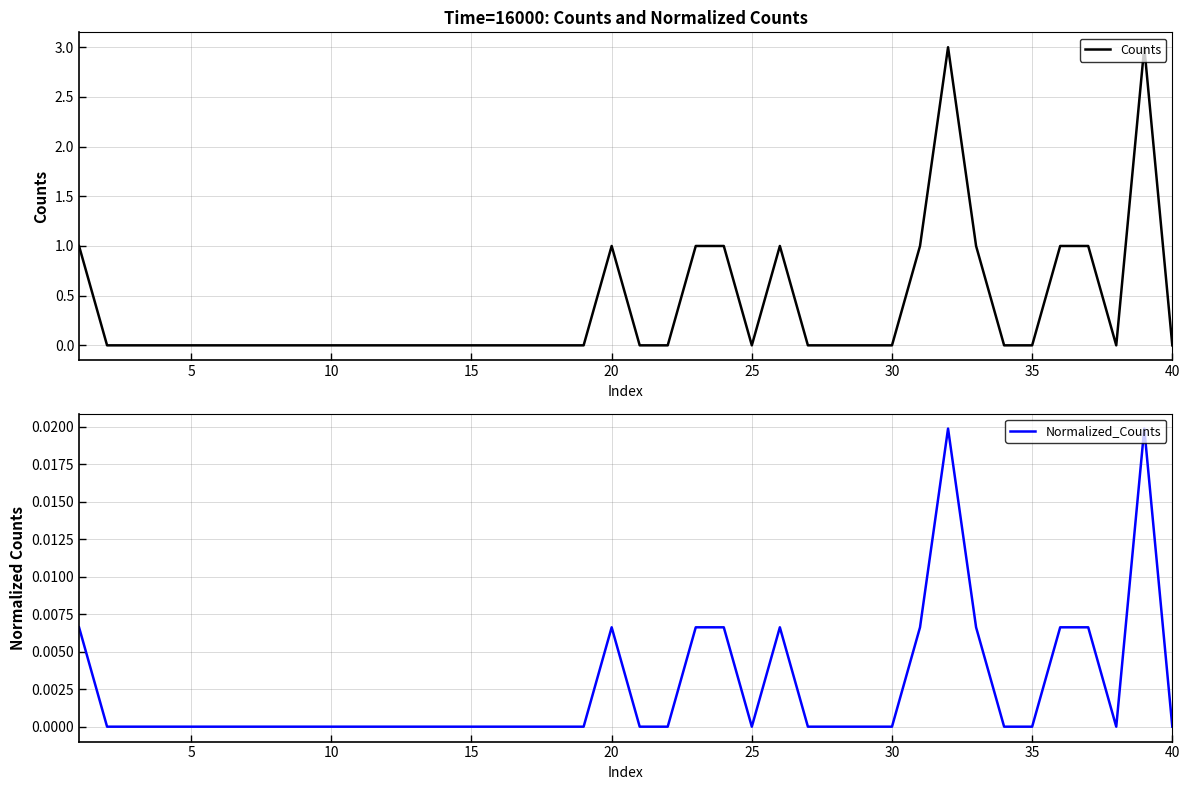

Reading left to right, what are all the values shown in this chart?

Counts: 1.0	0.0	0.0	0.0	0.0	0.0	0.0	0.0	0.0	0.0	0.0	0.0	0.0	0.0	0.0	0.0	0.0	0.0	0.0	1.0	0.0	0.0	1.0	1.0	0.0	1.0	0.0	0.0	0.0	0.0	1.0	3.0	1.0	0.0	0.0	1.0	1.0	0.0	3.0	0.0
Normalized_Counts: 0.0	0.0	0.0	0.0	0.0	0.0	0.0	0.0	0.0	0.0	0.0	0.0	0.0	0.0	0.0	0.0	0.0	0.0	0.0	0.0	0.0	0.0	0.0	0.0	0.0	0.0	0.0	0.0	0.0	0.0	0.0	0.0	0.0	0.0	0.0	0.0	0.0	0.0	0.0	0.0